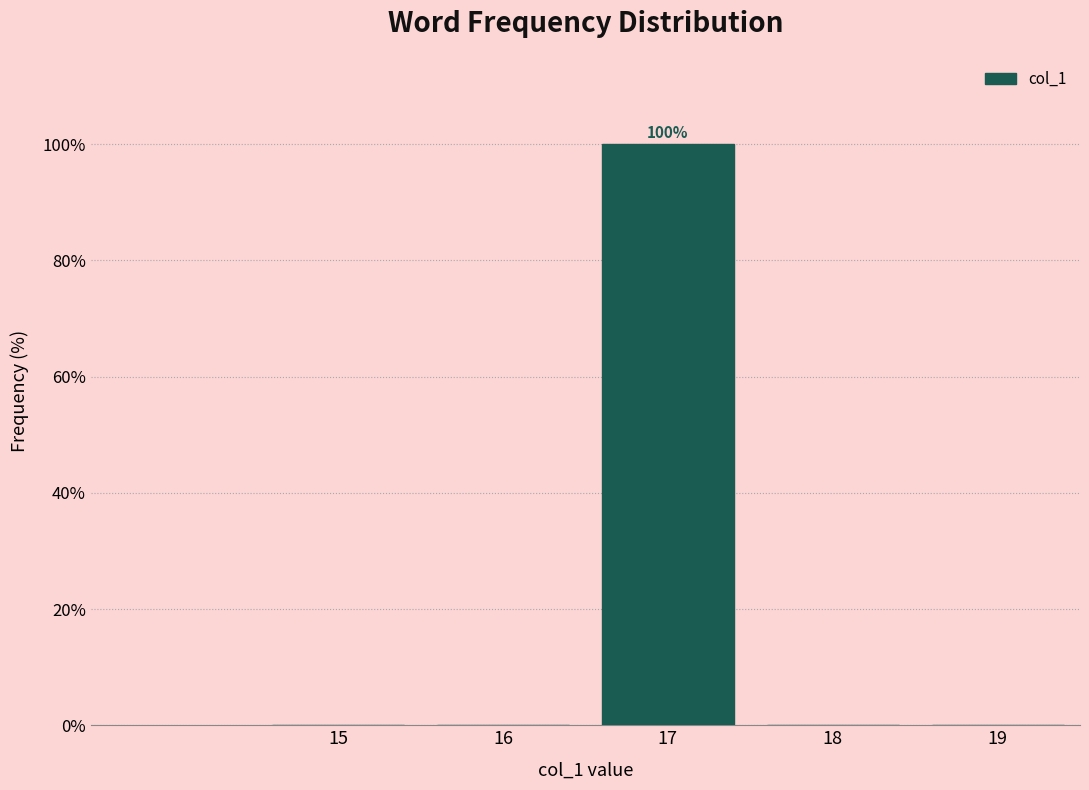

Reading right to left, transcribe all the data shown in this chart.

19=0	18=0	17=100	16=0	15=0